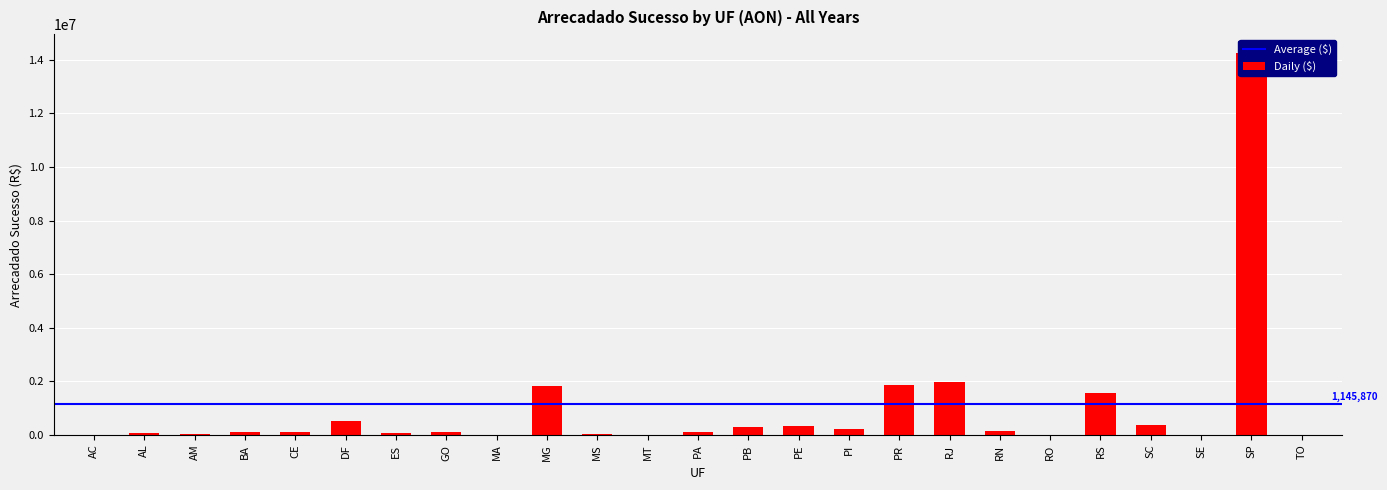

List the labels in order of value, largest first.

SP, RJ, PR, MG, RS, DF, SC, PE, PB, PI, RN, PA, CE, GO, BA, ES, AL, MS, AM, MT, MA, AC, RO, SE, TO